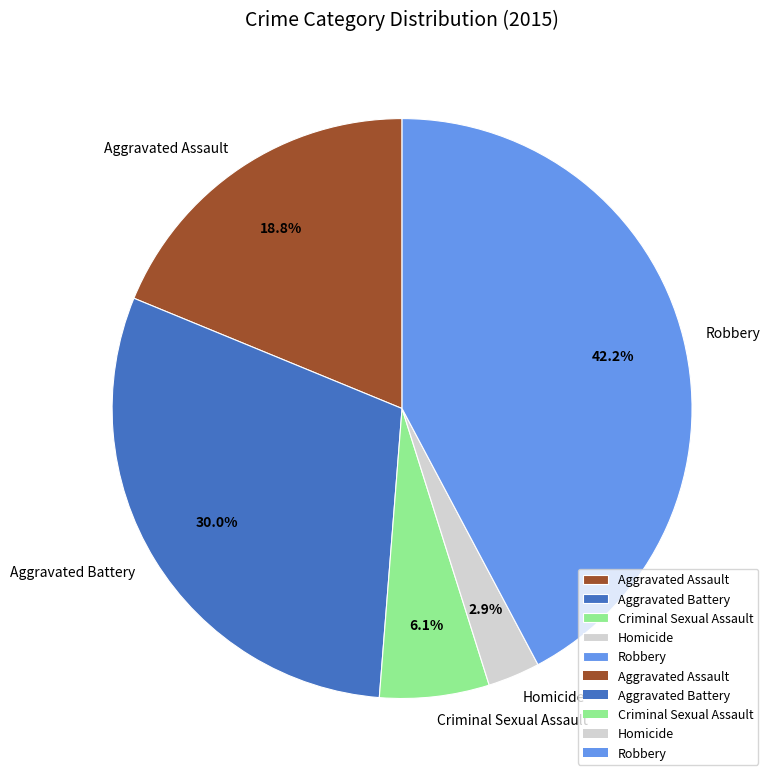

How many segments does this pie chart have?

5